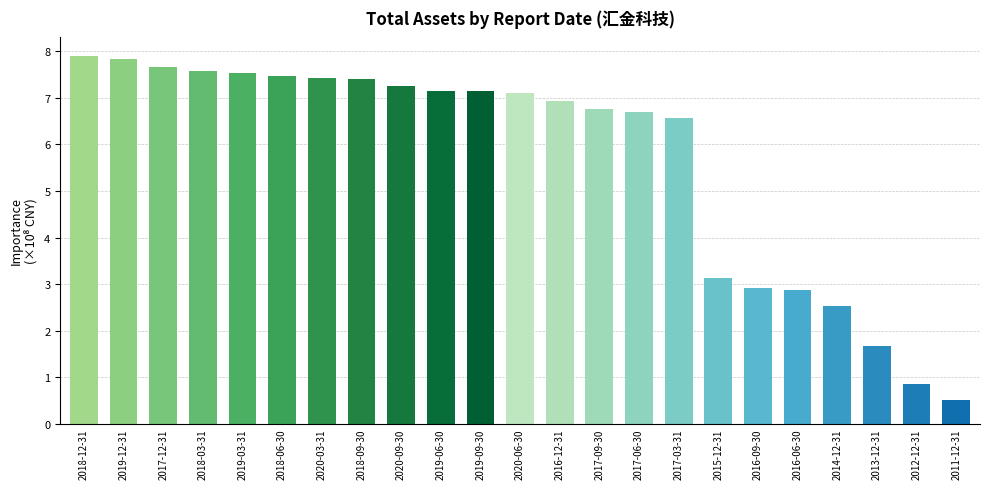

What is the average value?

5.7